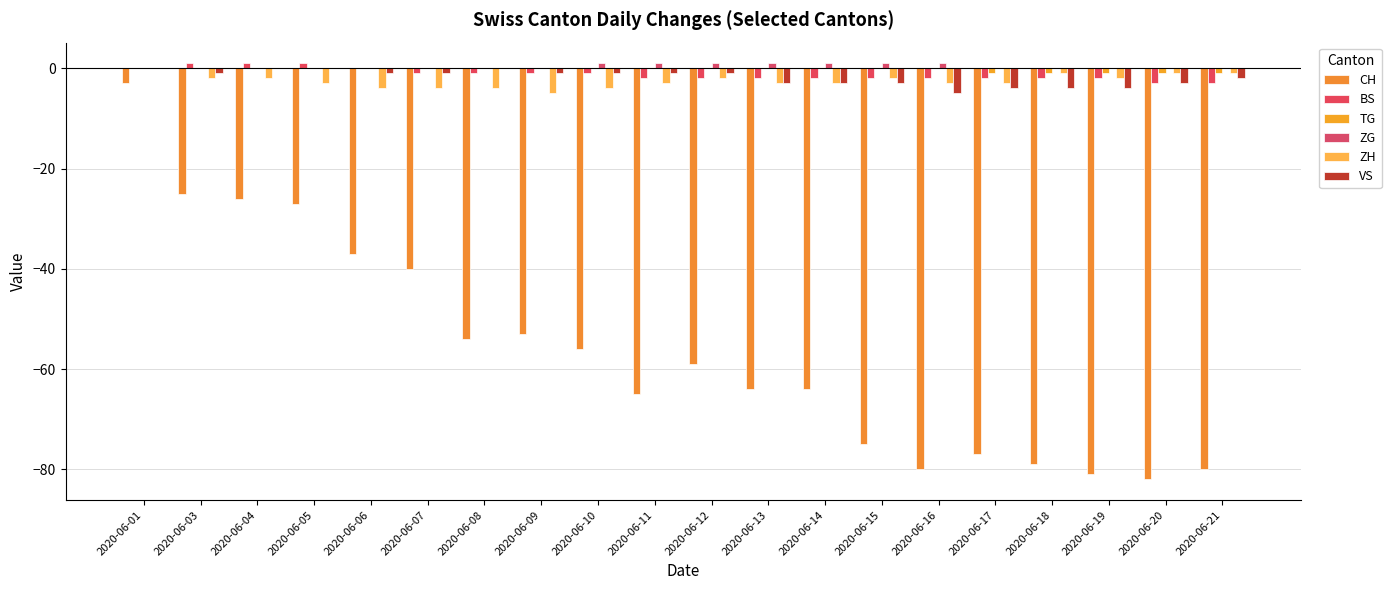

True or false: ZH has a value of -4 at 2020-06-10.

True